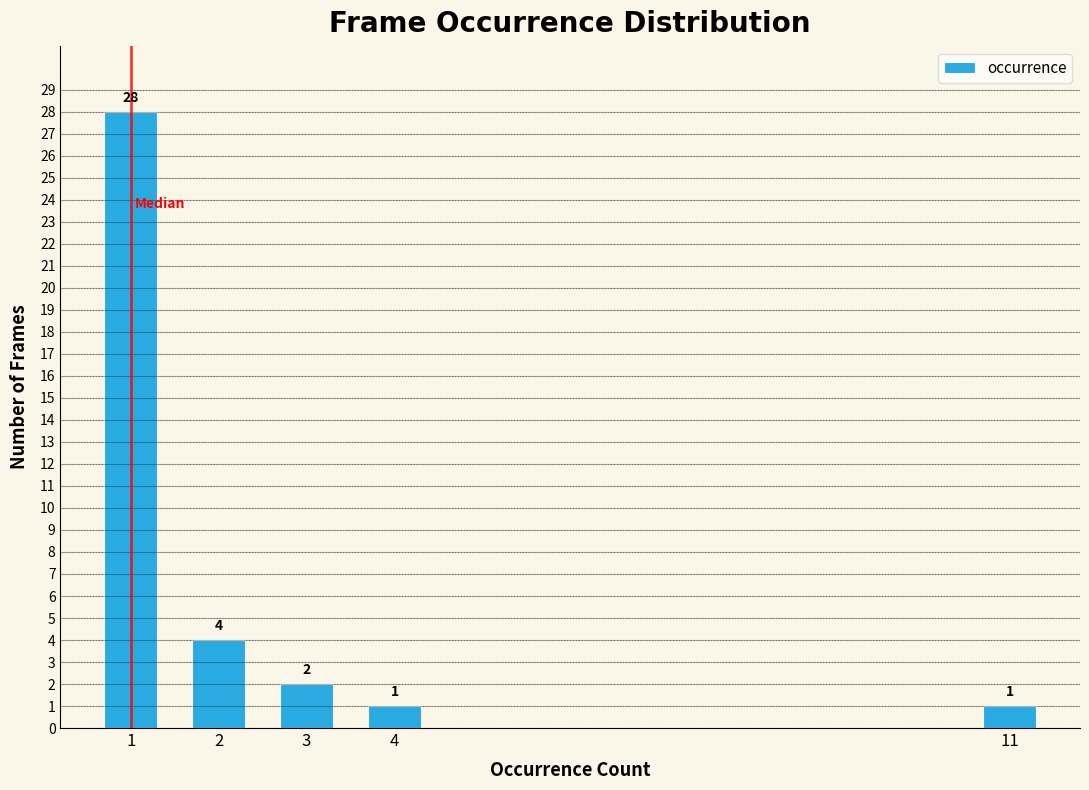

Reading right to left, what are all the values shown in this chart?

11=1	4=1	3=2	2=4	1=28